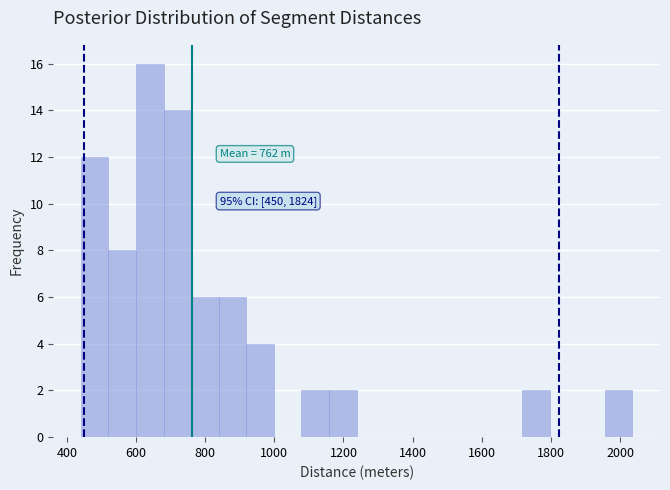

Read against the x-axis, roughly where is the centre of the tallest bar?

640